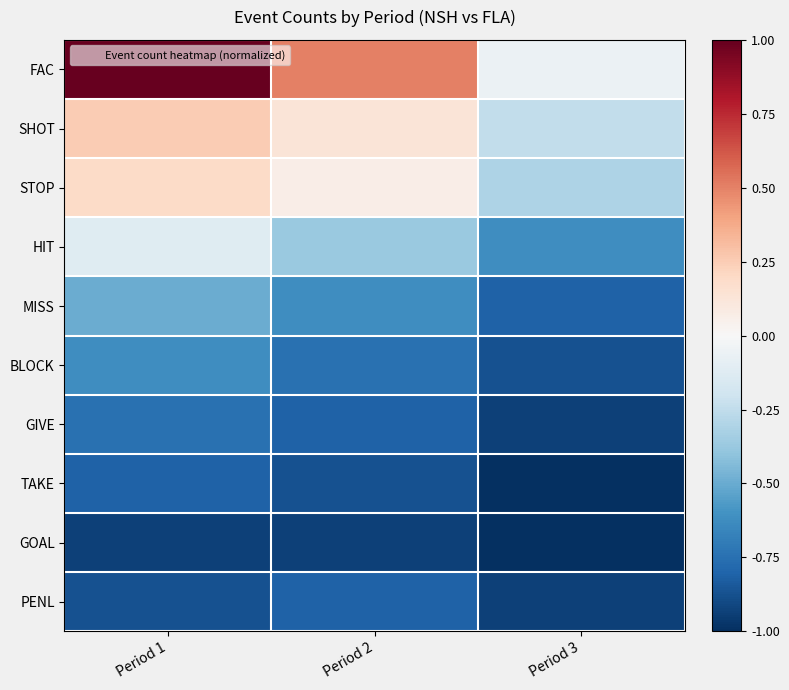

What is the difference between the highest and lowest values at Period 2?

1.4